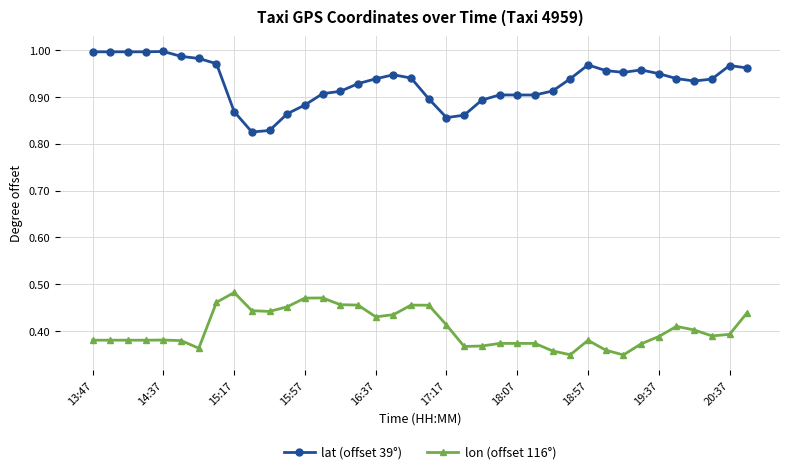

True or false: lon (offset 116°) has more than 2 points higher than both neighbors.

True